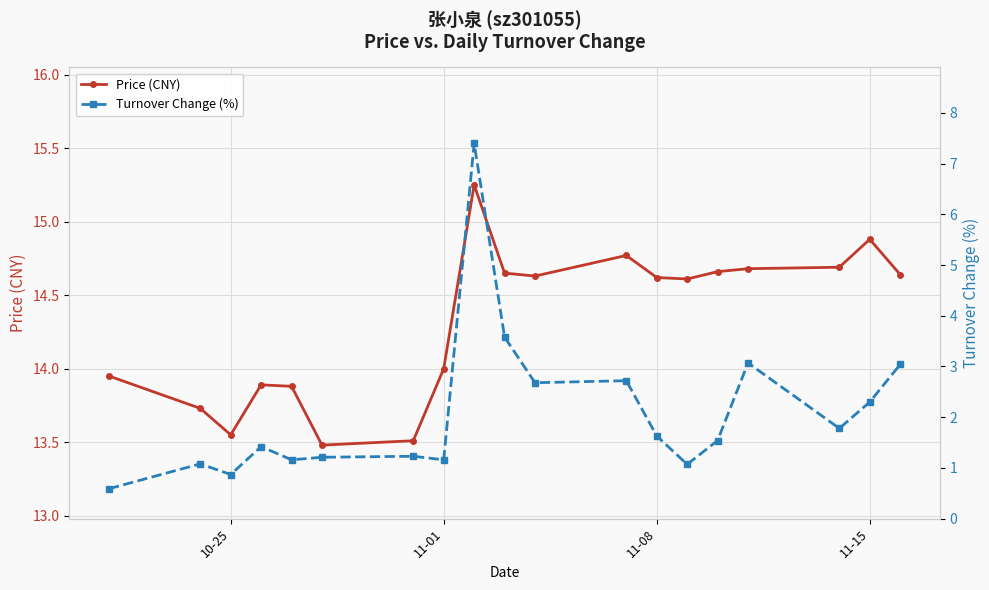

Is this an area chart (filled region under the line)?

No